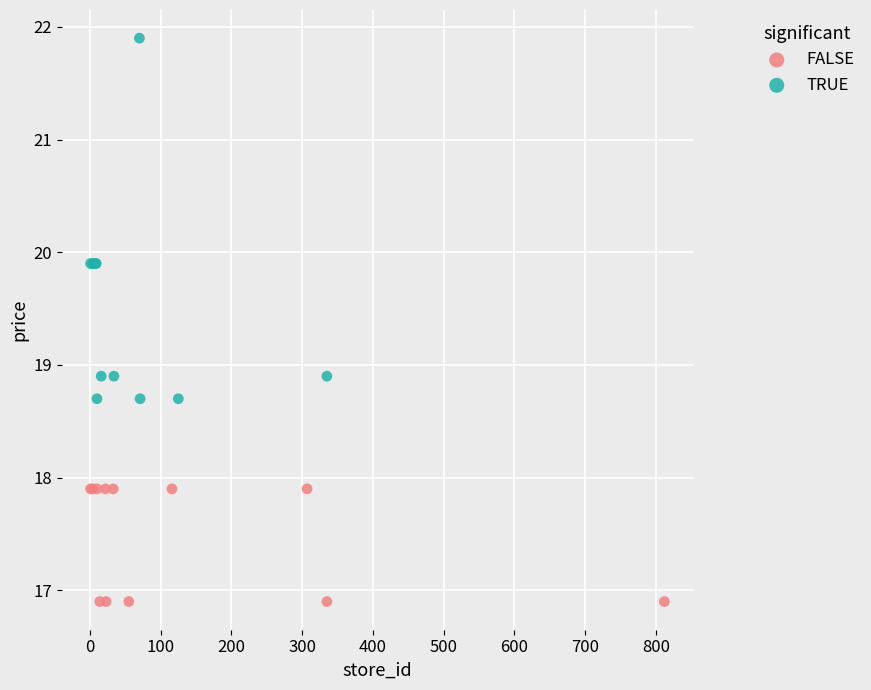

Which series has the widest spread of Y values?

TRUE